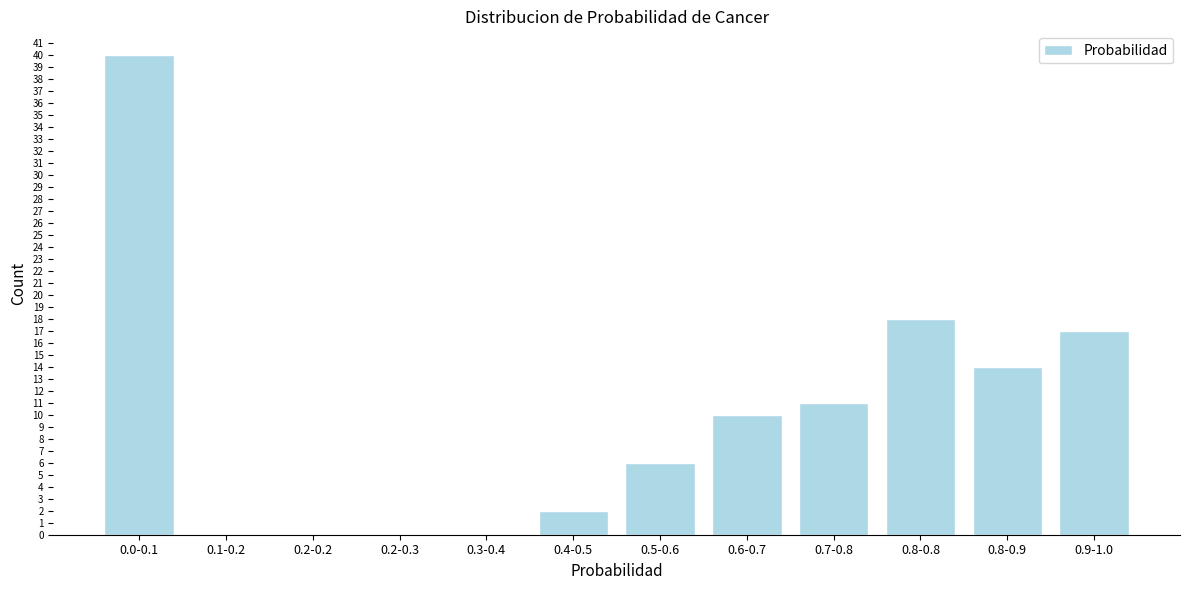

Reading right to left, what are all the values shown in this chart?

0.9-1.0=17	0.8-0.9=14	0.8-0.8=18	0.7-0.8=11	0.6-0.7=10	0.5-0.6=6	0.4-0.5=2	0.3-0.4=0	0.2-0.3=0	0.2-0.2=0	0.1-0.2=0	0.0-0.1=40